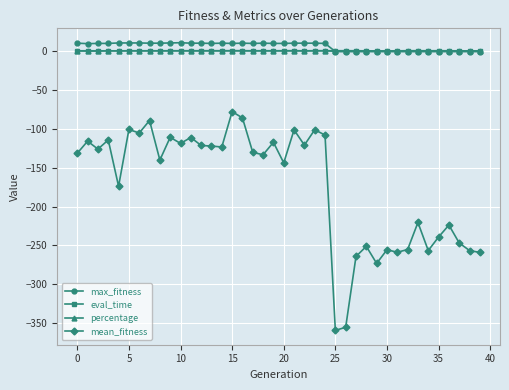

What is the maximum value shown in the chart?

11.0